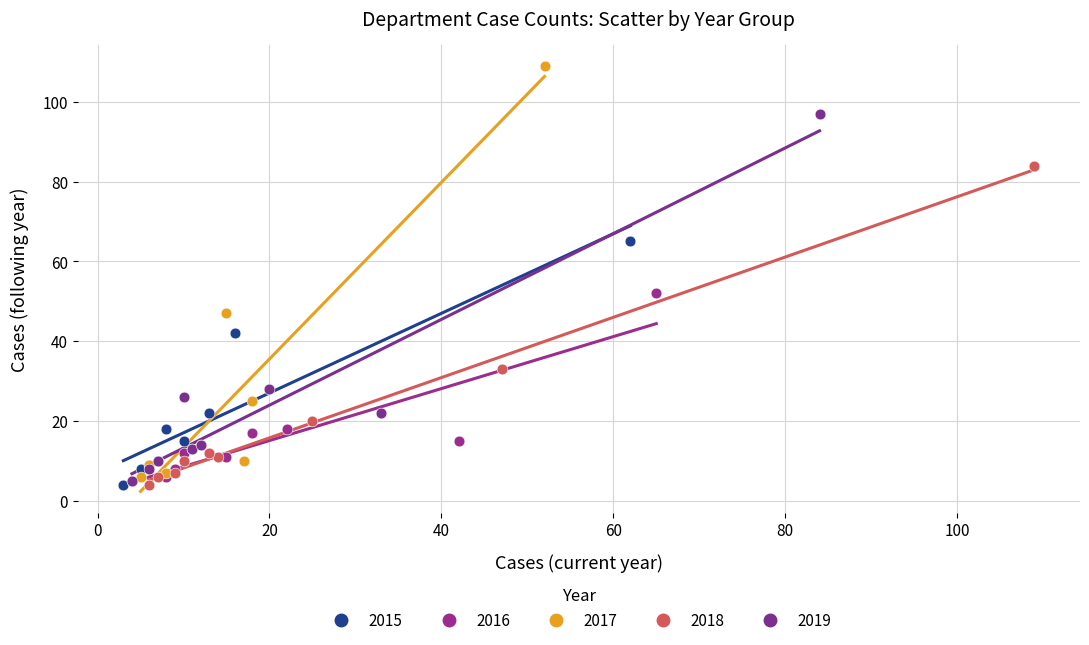

What are all the series names shown in the legend?

2015, 2016, 2017, 2018, 2019